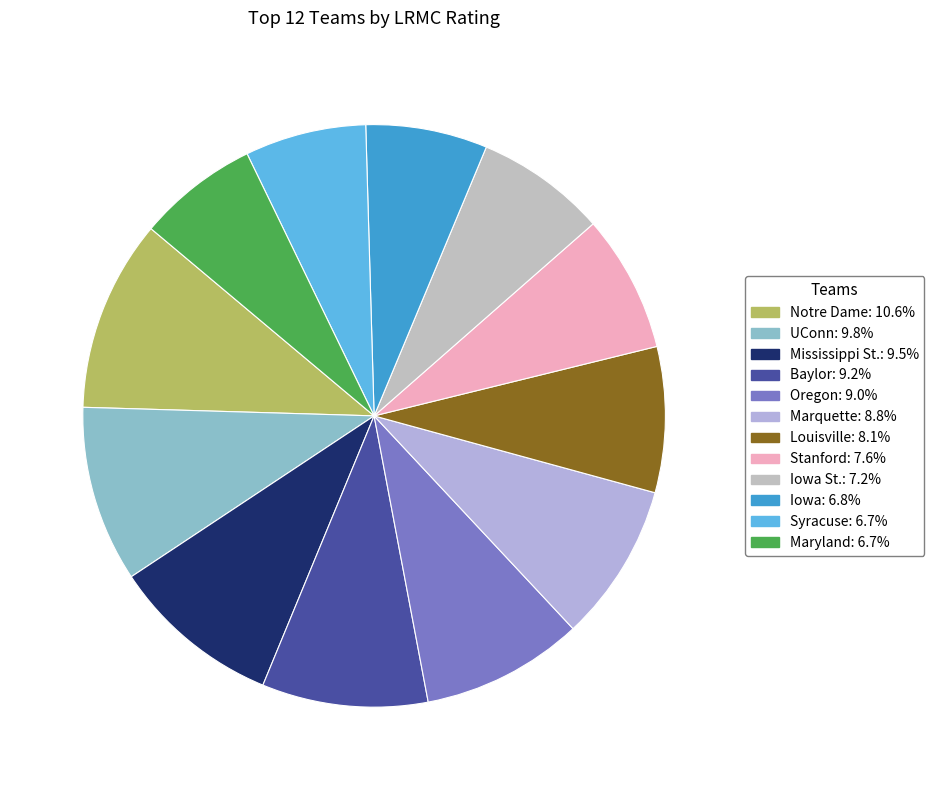

How many segments does this pie chart have?

12